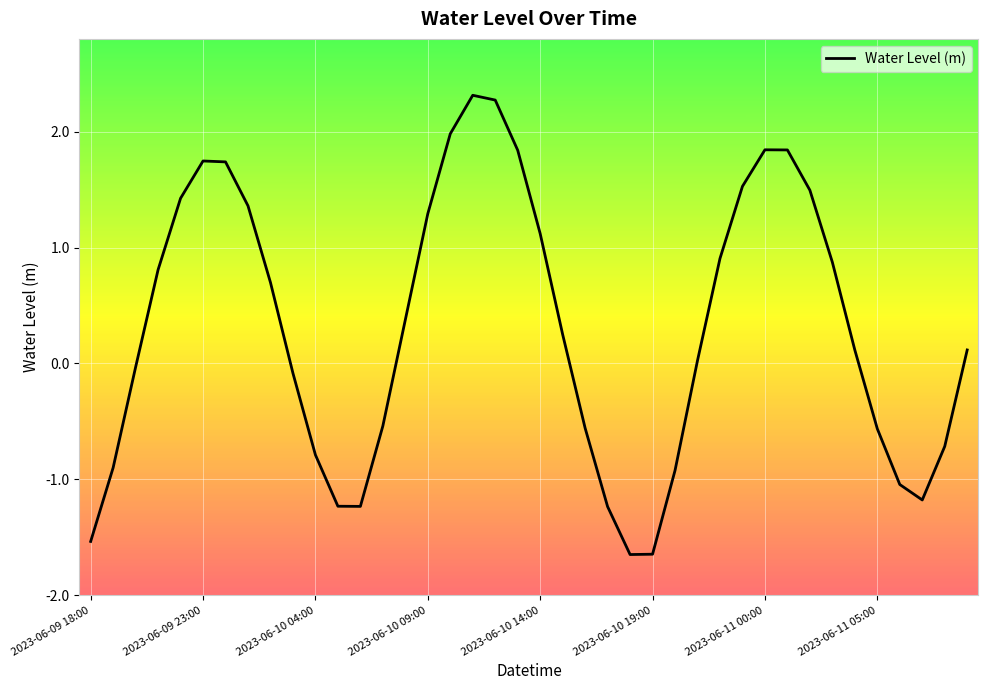

What is the greatest value displayed?

2.3